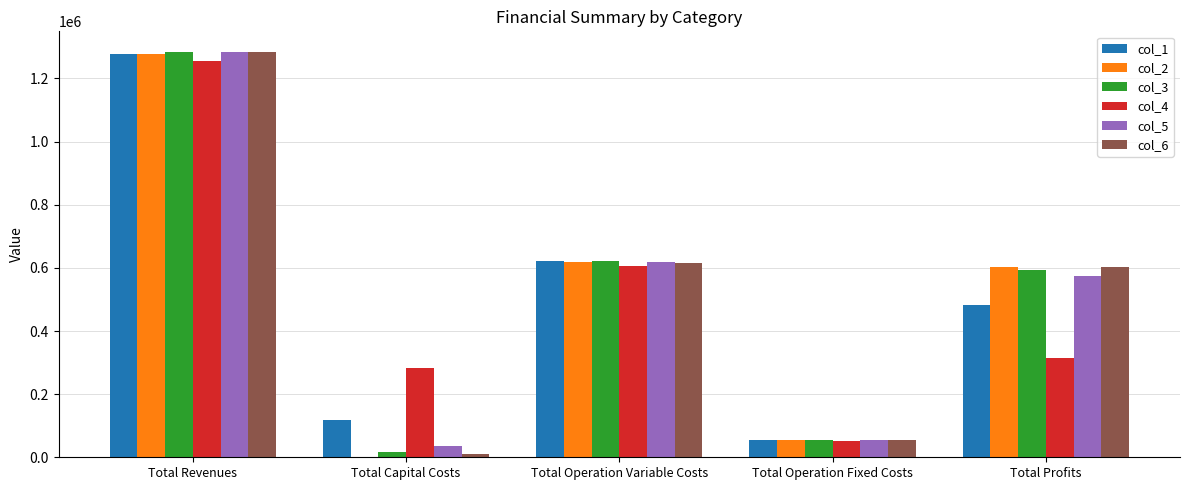

At which category does the chart reach its peak across all series?

Total Revenues